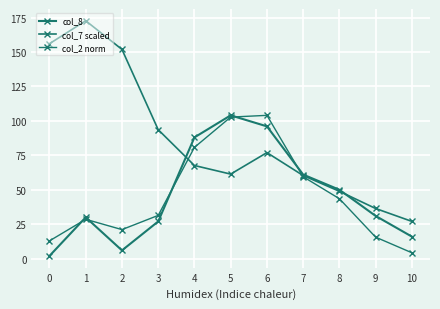

The value of col_8 at 3 is 27.0. True or false?

True